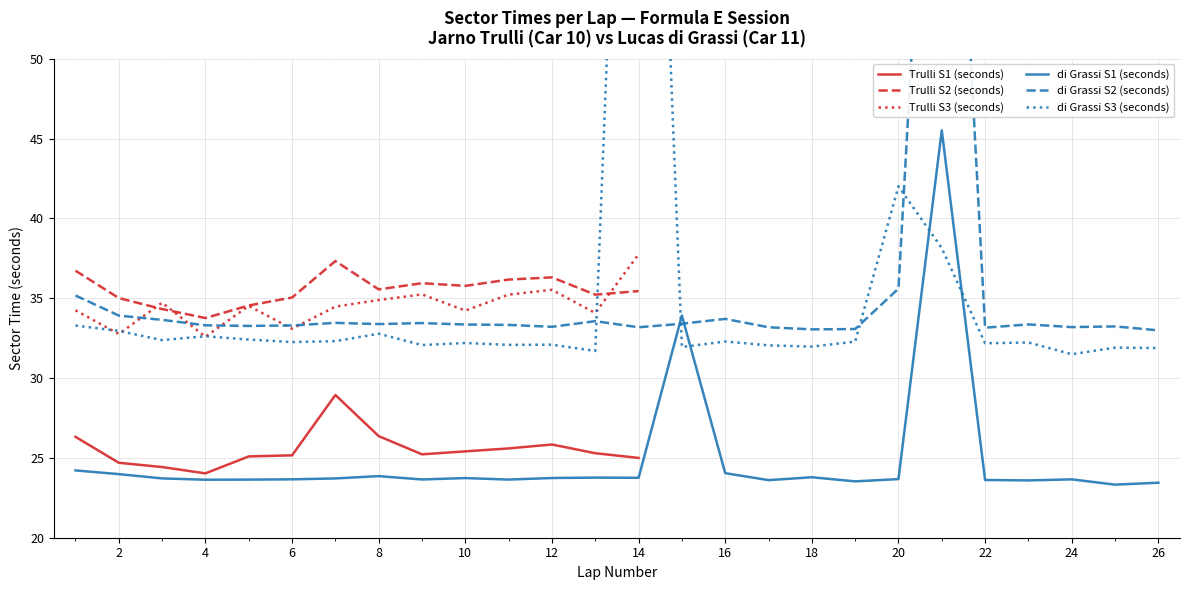

The Trulli S1 (seconds) series shows 33.2 at 4. True or false?

False